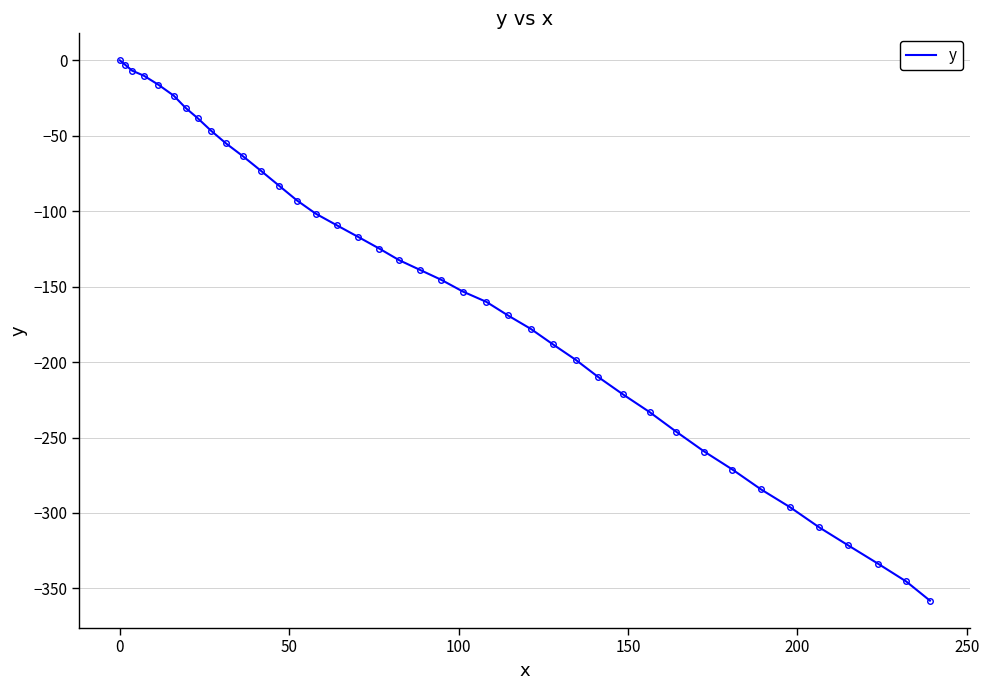

What is the difference between the maximum and minimum values?

358.1